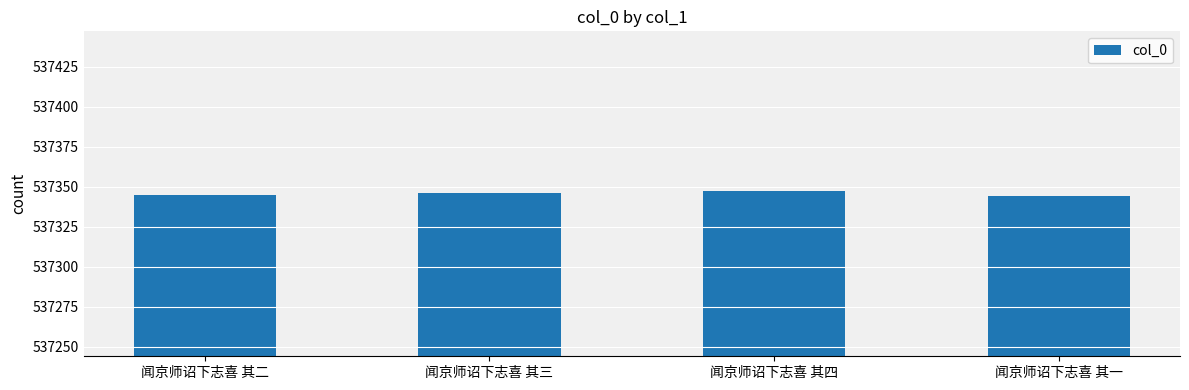

Count the number of data series in this chart.

1